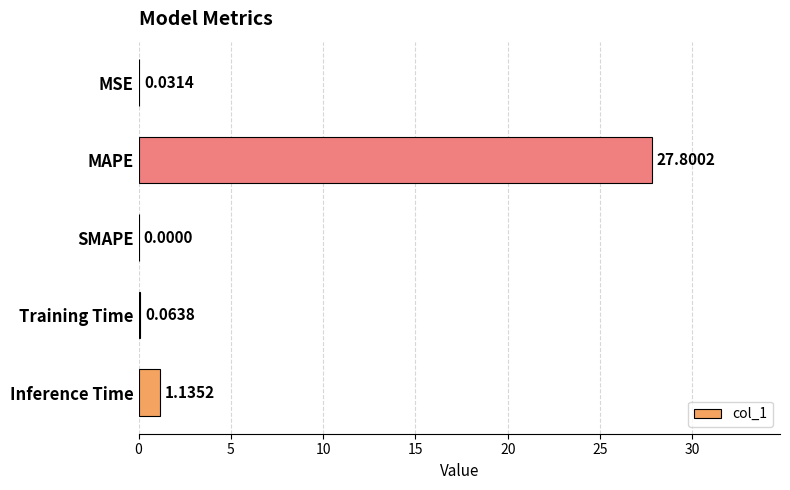

Are the bars horizontal?

Yes